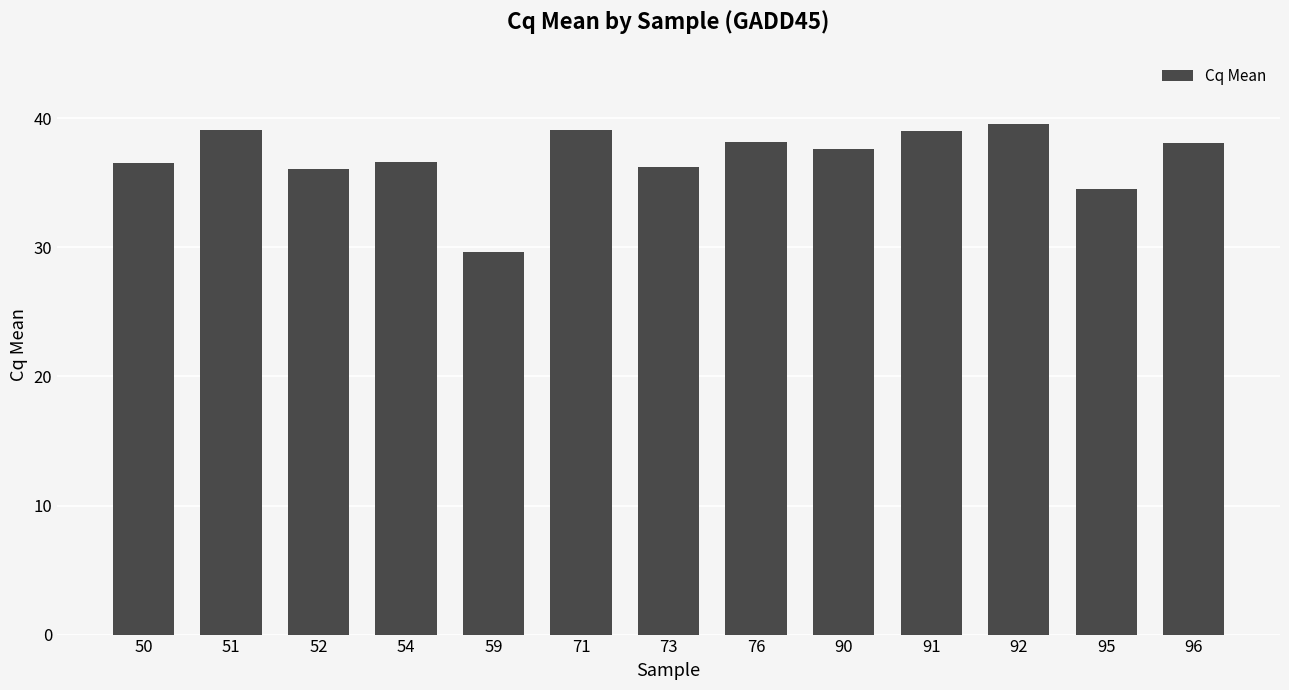

What is the difference between the second highest and minimum values?

9.5